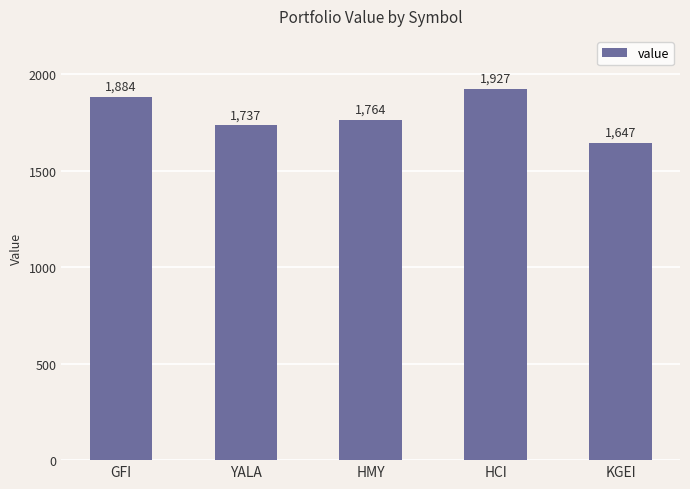

What is the average value?

1791.7